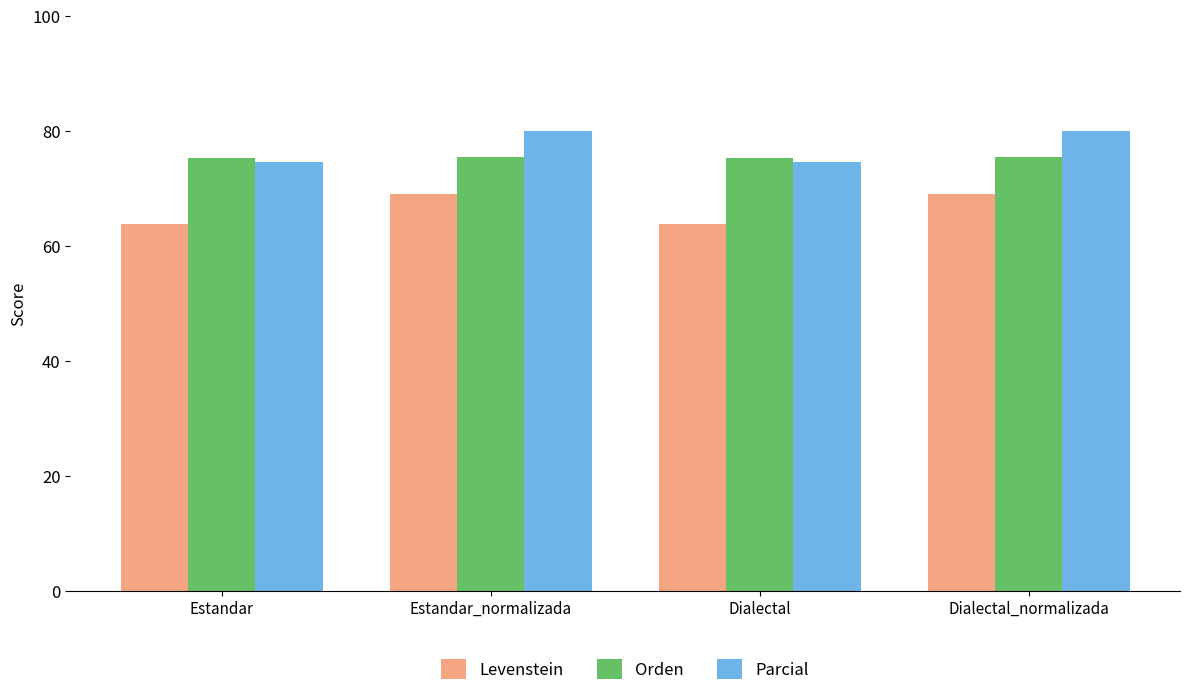

How many bars are there in each group?

3